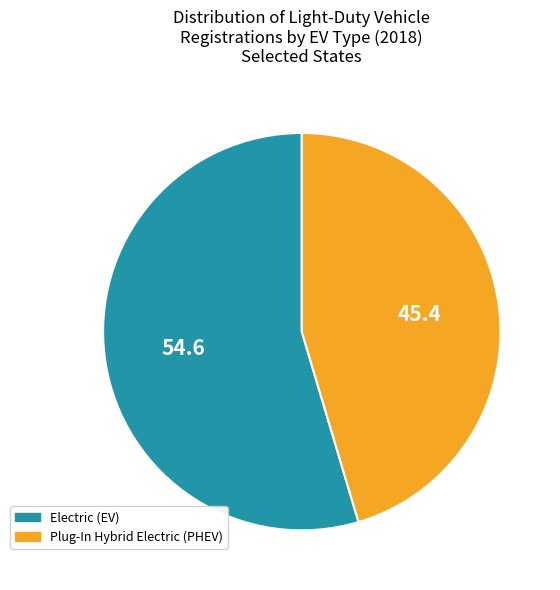

Does Electric (EV) represent more than half of the total?

Yes